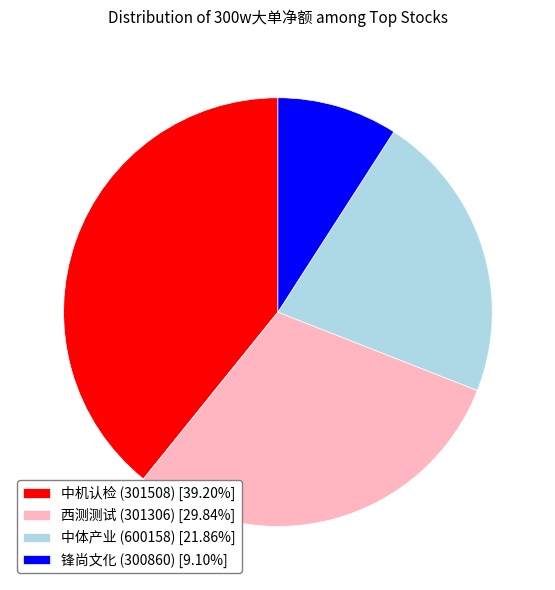

The 西测测试 (301306) slice represents 36% of the pie. True or false?

False